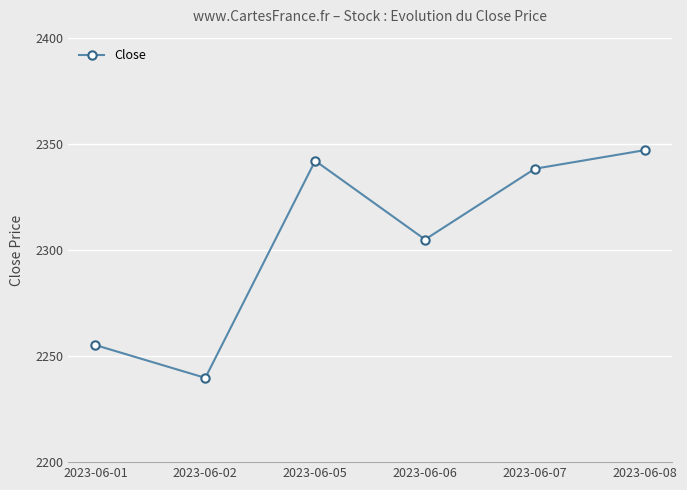

What is the greatest value displayed?

2347.0